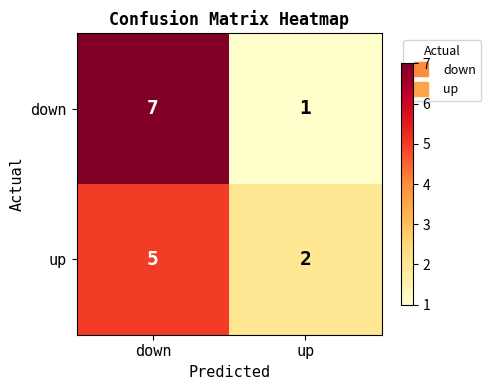

What is the average value of the down series?

4